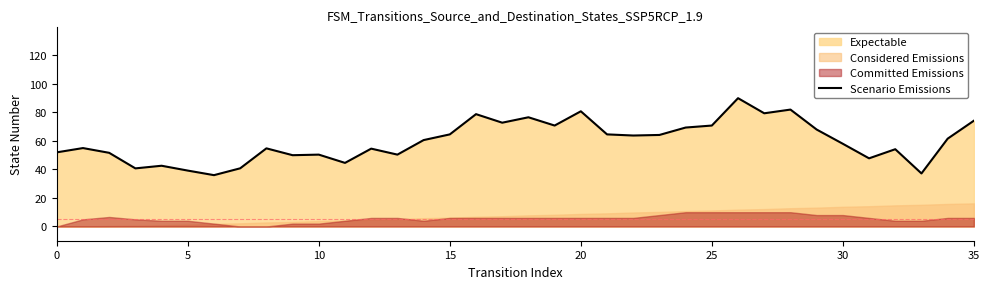

The Scenario Emissions series shows 70.8 at 25. True or false?

True